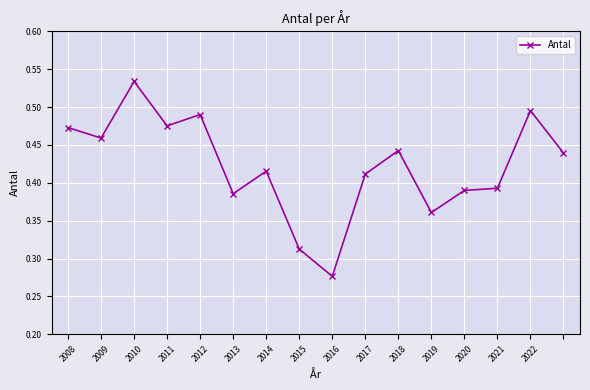

Count the values in the range 0 to 1.

16